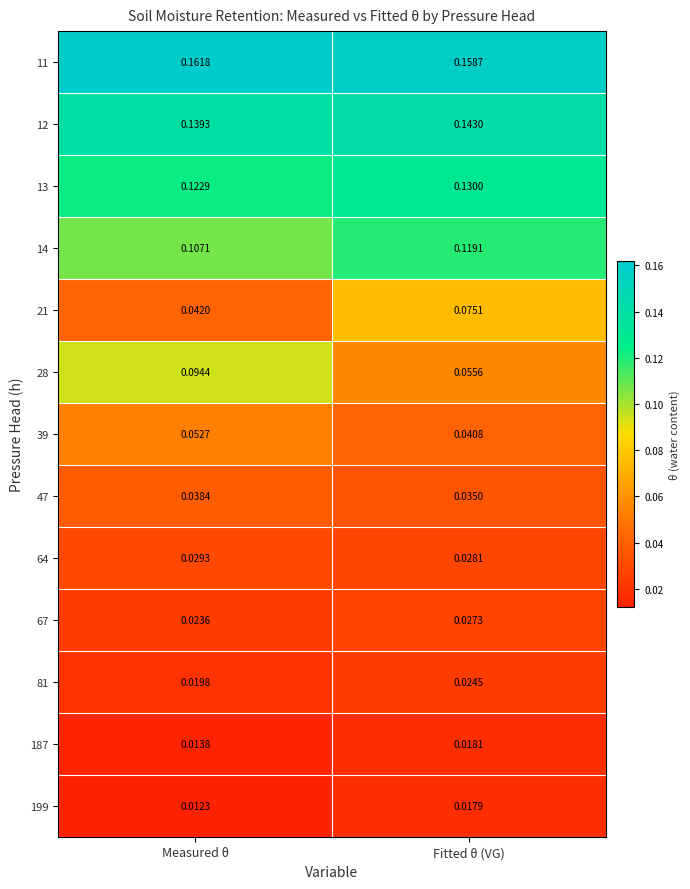

What is the total value across all series at Measured θ?

0.9